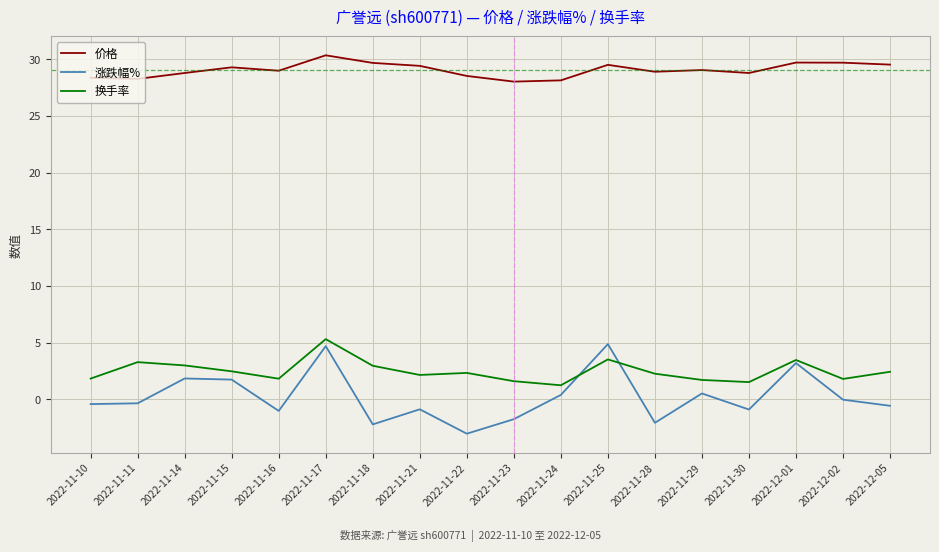

At which category is the sum across all series the highest?

2022-11-17